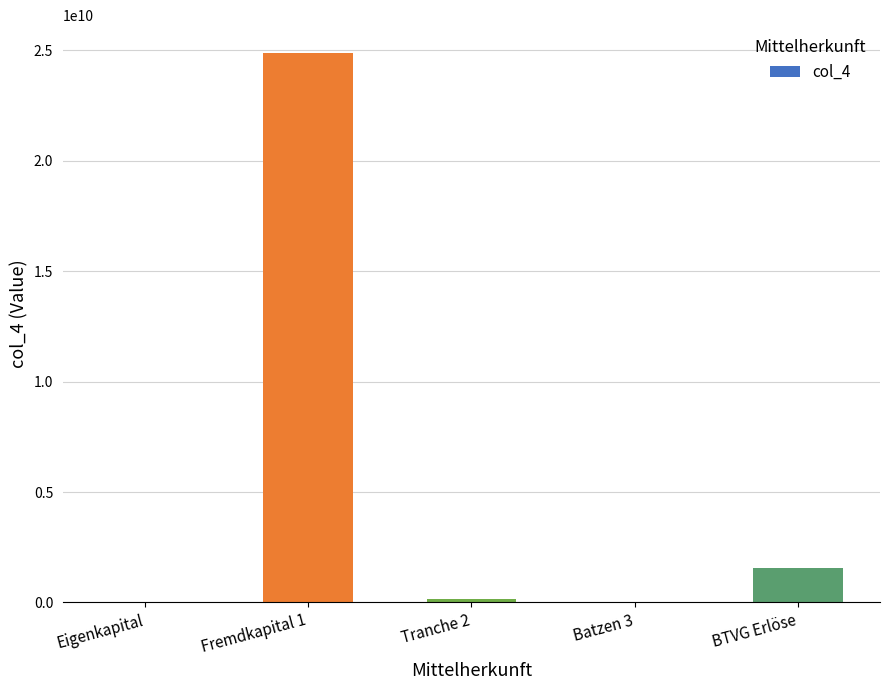

What is the sum of all values?

26605480987